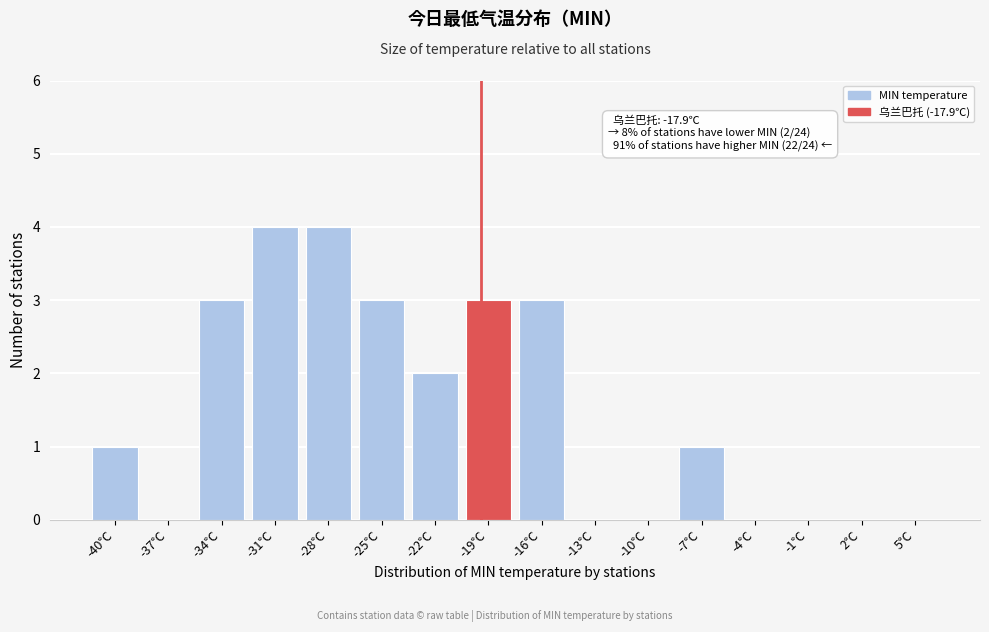

Reading right to left, what are all the values shown in this chart?

5℃=0	2℃=0	-1℃=0	-4℃=0	-7℃=1	-10℃=0	-13℃=0	-16℃=3	-19℃=3	-22℃=2	-25℃=3	-28℃=4	-31℃=4	-34℃=3	-37℃=0	-40℃=1